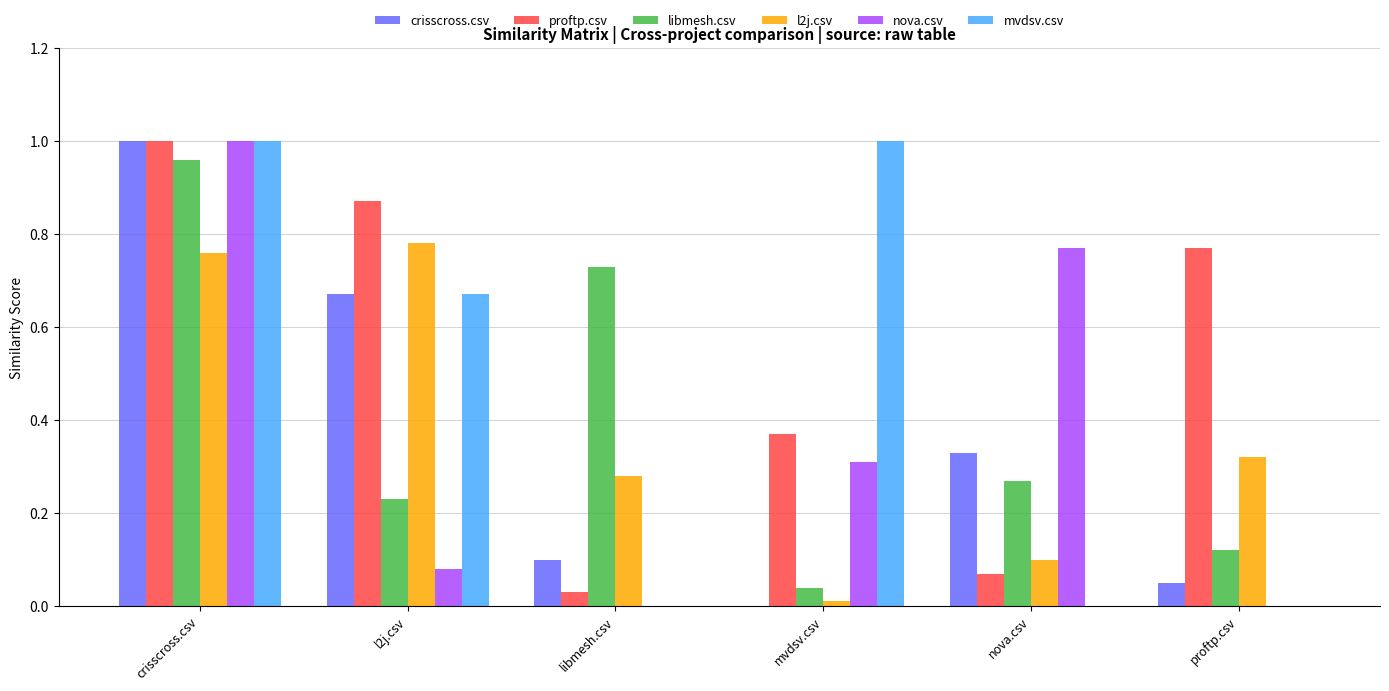

True or false: mvdsv.csv has a value of 0.7 at nova.csv.

False